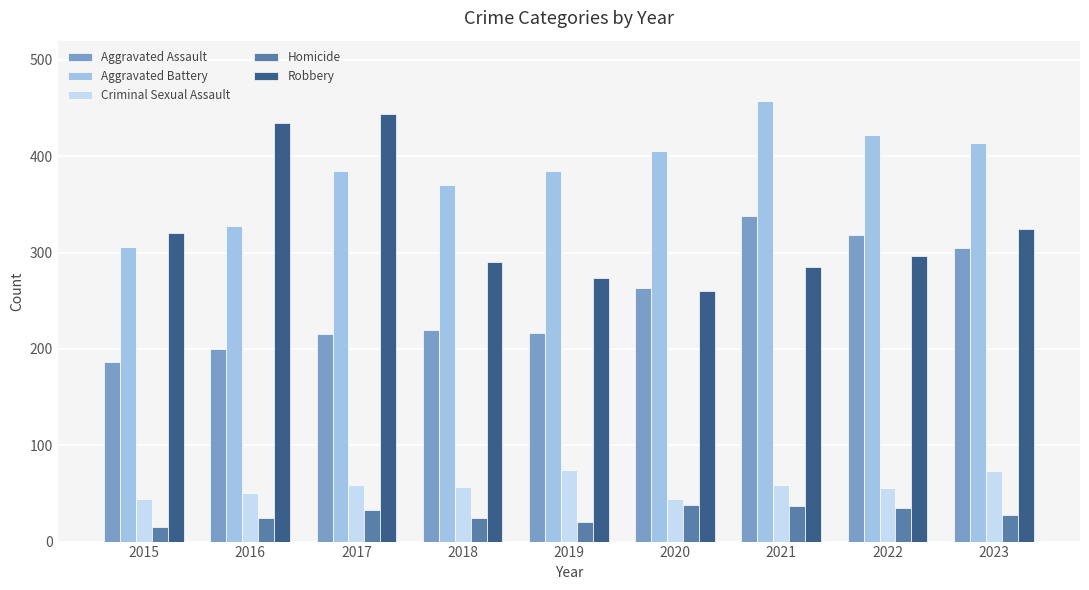

What is the difference between the maximum and minimum values in the Aggravated Assault series?

152